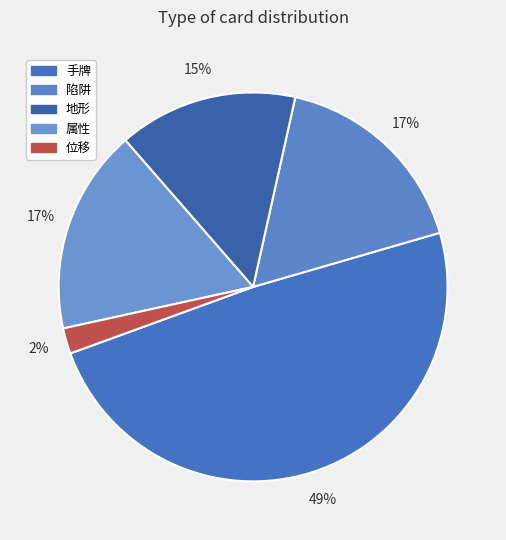

What is the ratio of the value at 手牌 to the value at 陷阱?

2.9